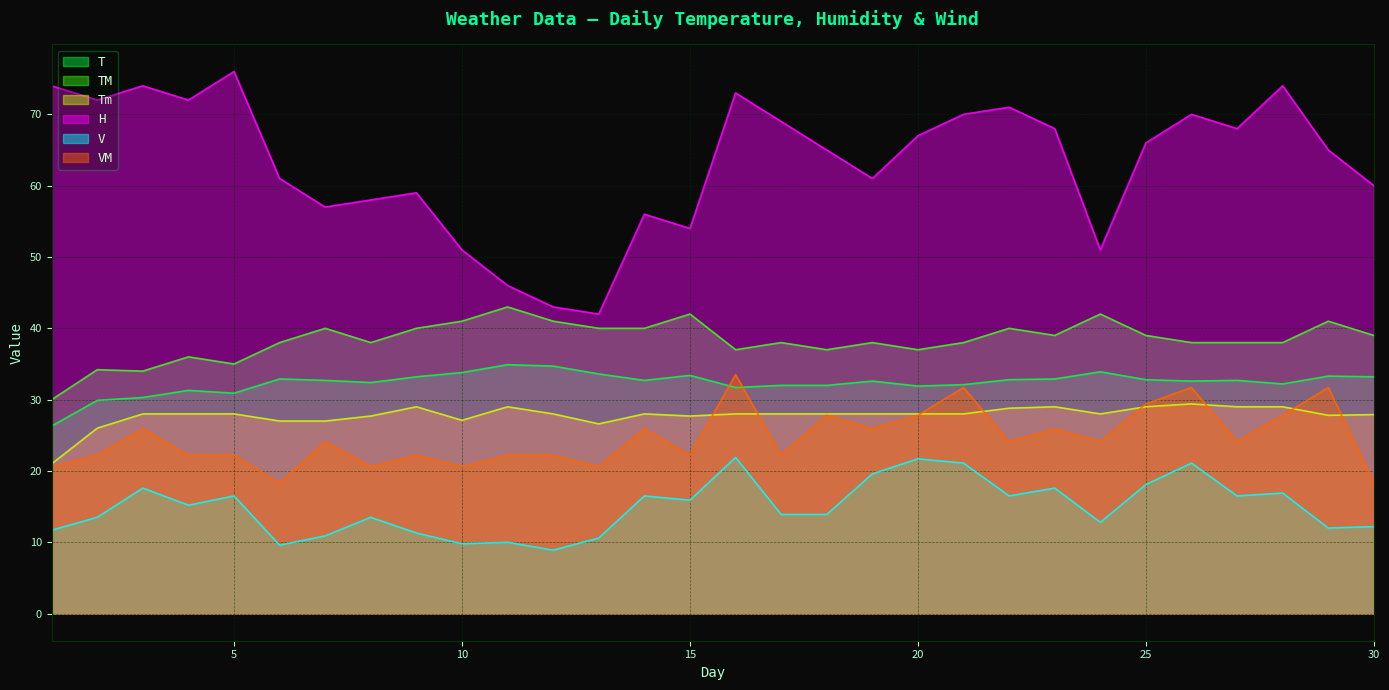

At which category does TM reach its first local valley?

3